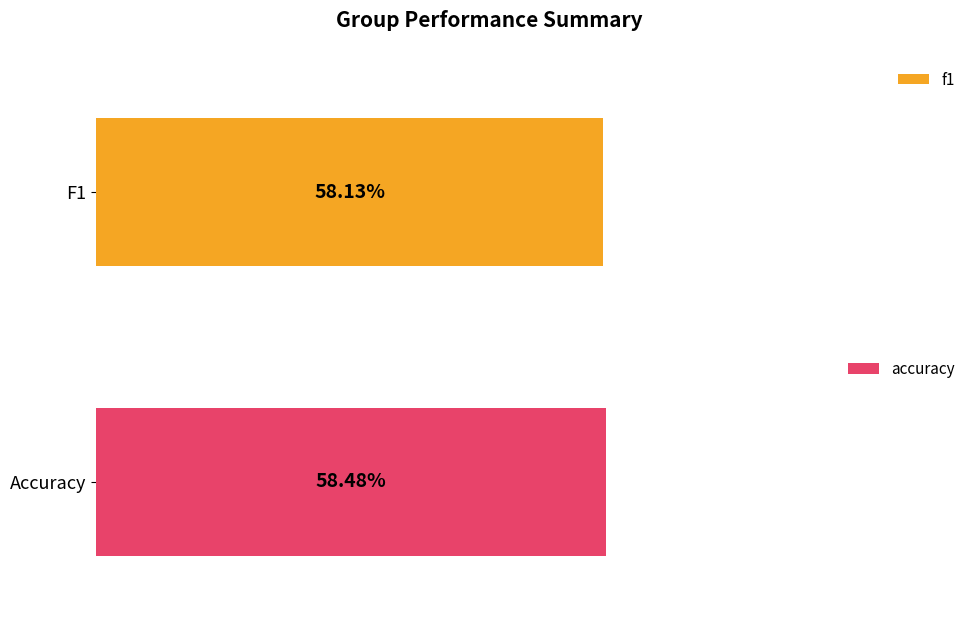

What are all the series names shown in the legend?

f1, accuracy